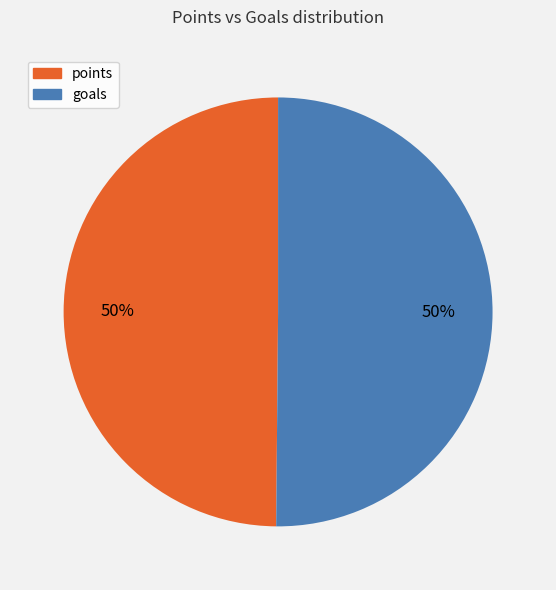

To the nearest percent, what is the average slice percentage?

50%